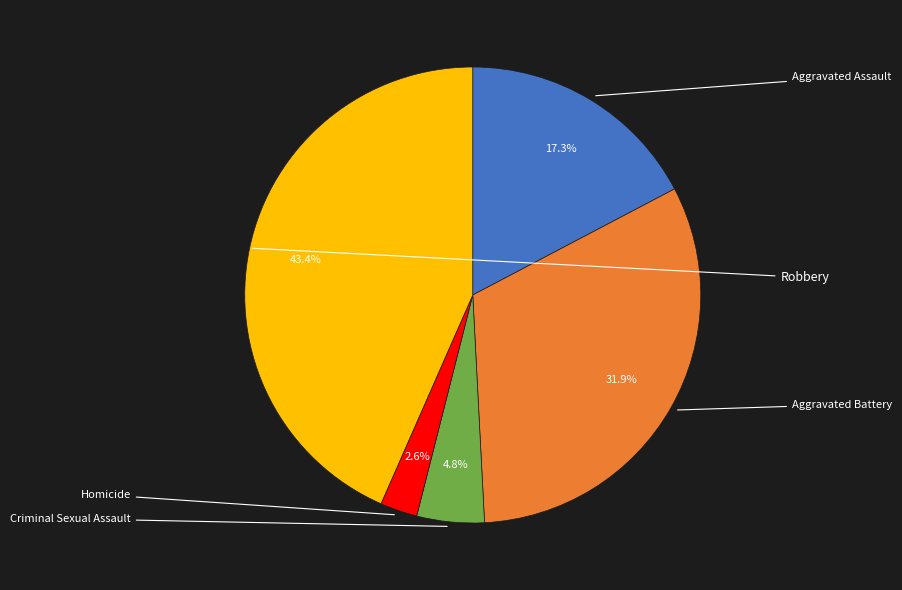

Does any single category account for the majority?

No